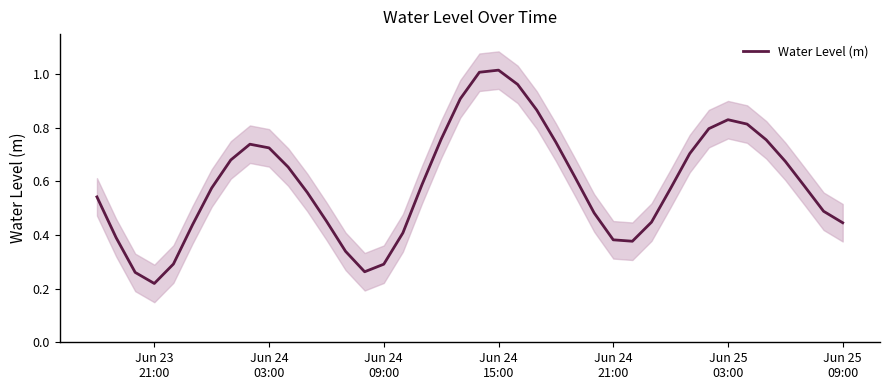

How many lines are shown in the chart?

1